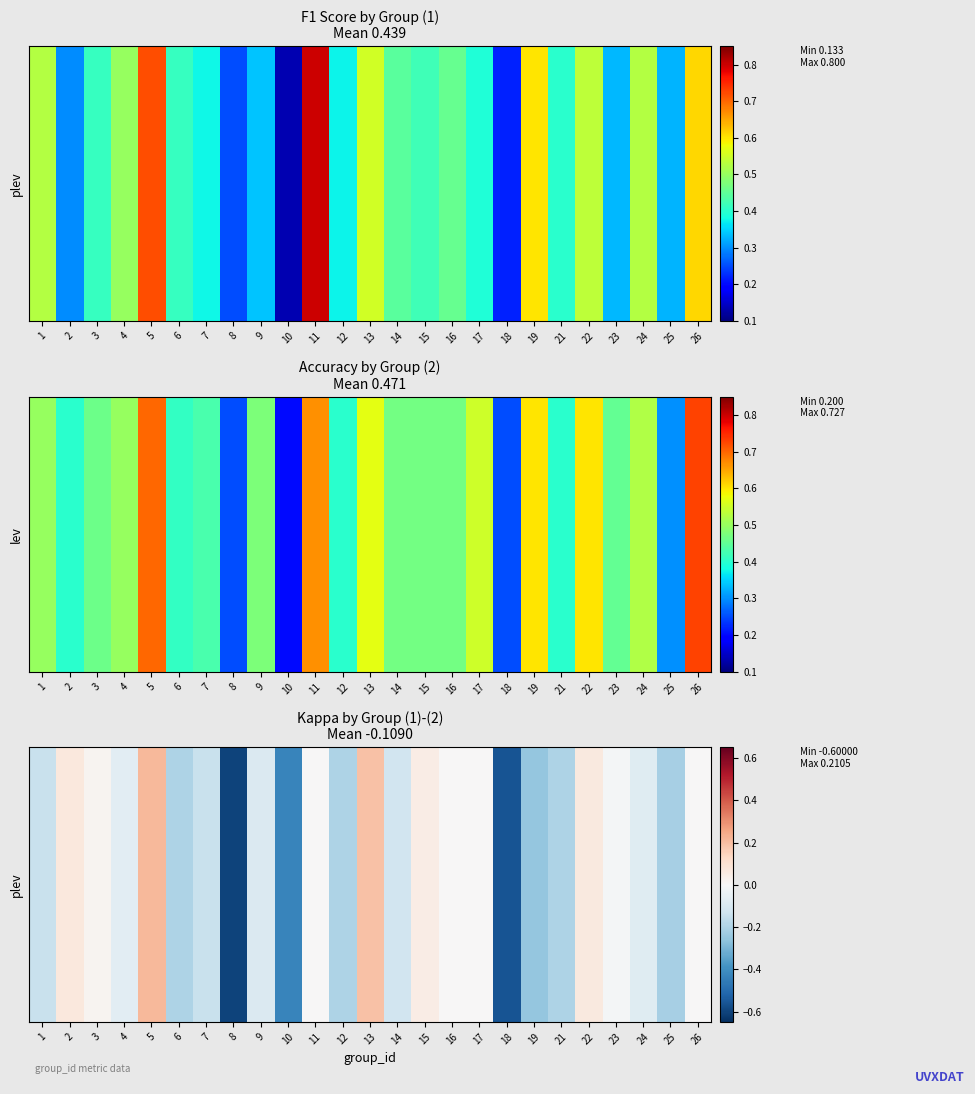

Between 22 and 6, which is larger?

22